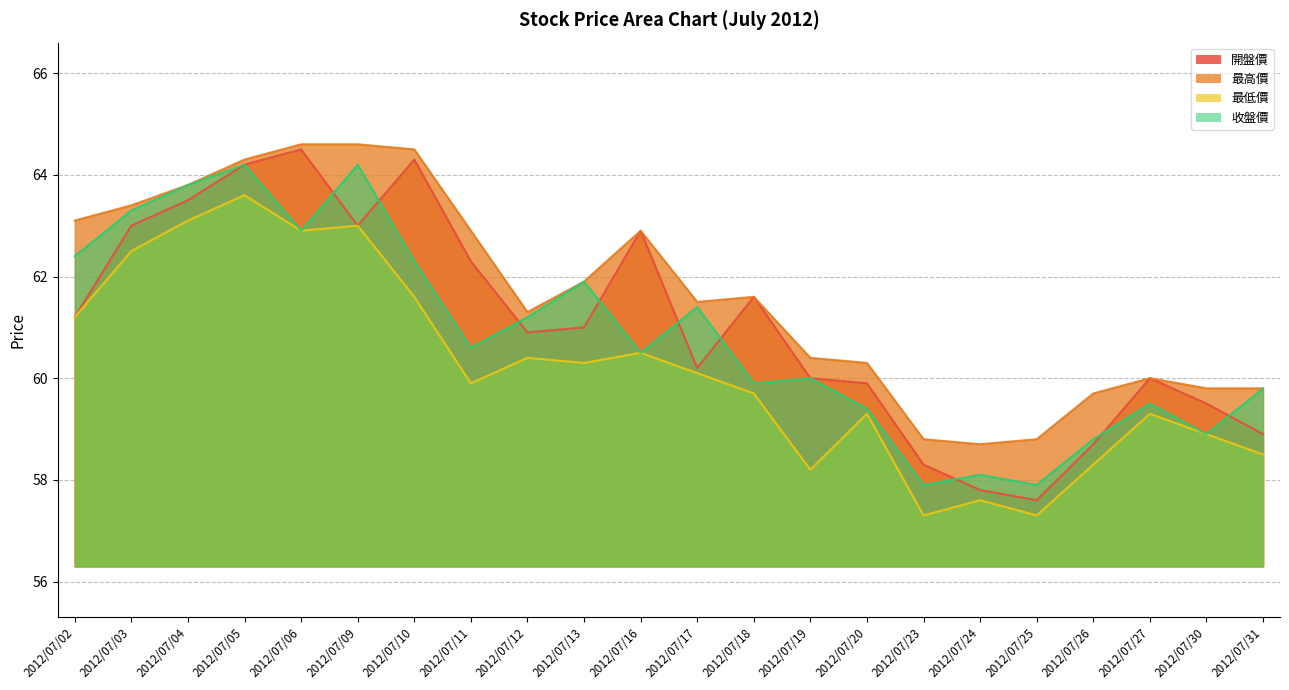

What is the lowest value of the 收盤價 series?

57.9